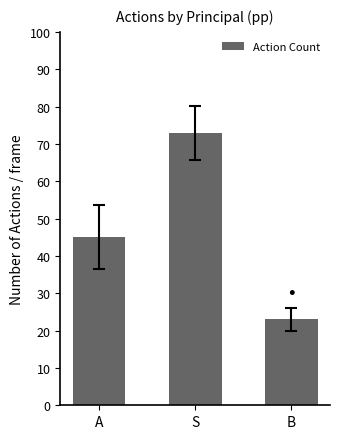

What is the difference between the maximum and second lowest values?

28